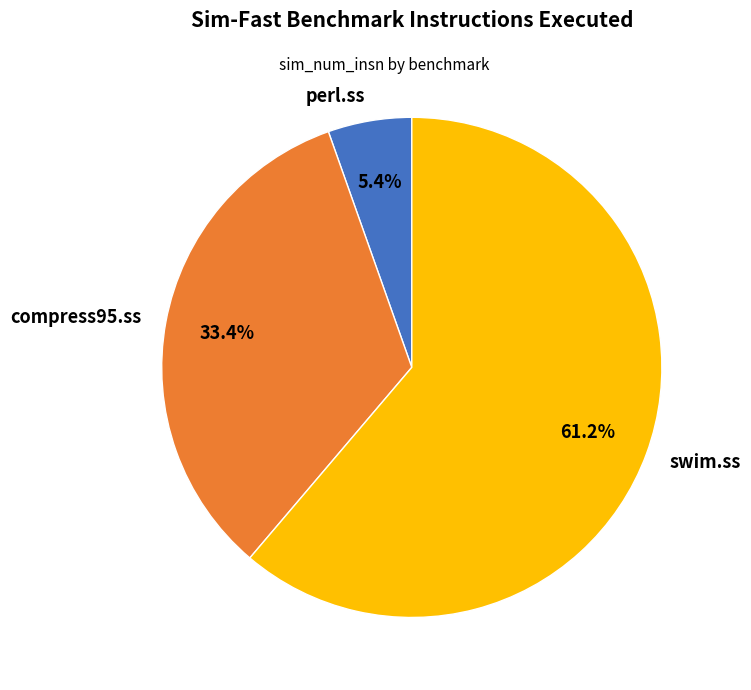

Combined, what portion of the pie is compress95.ss and swim.ss?

94.6%